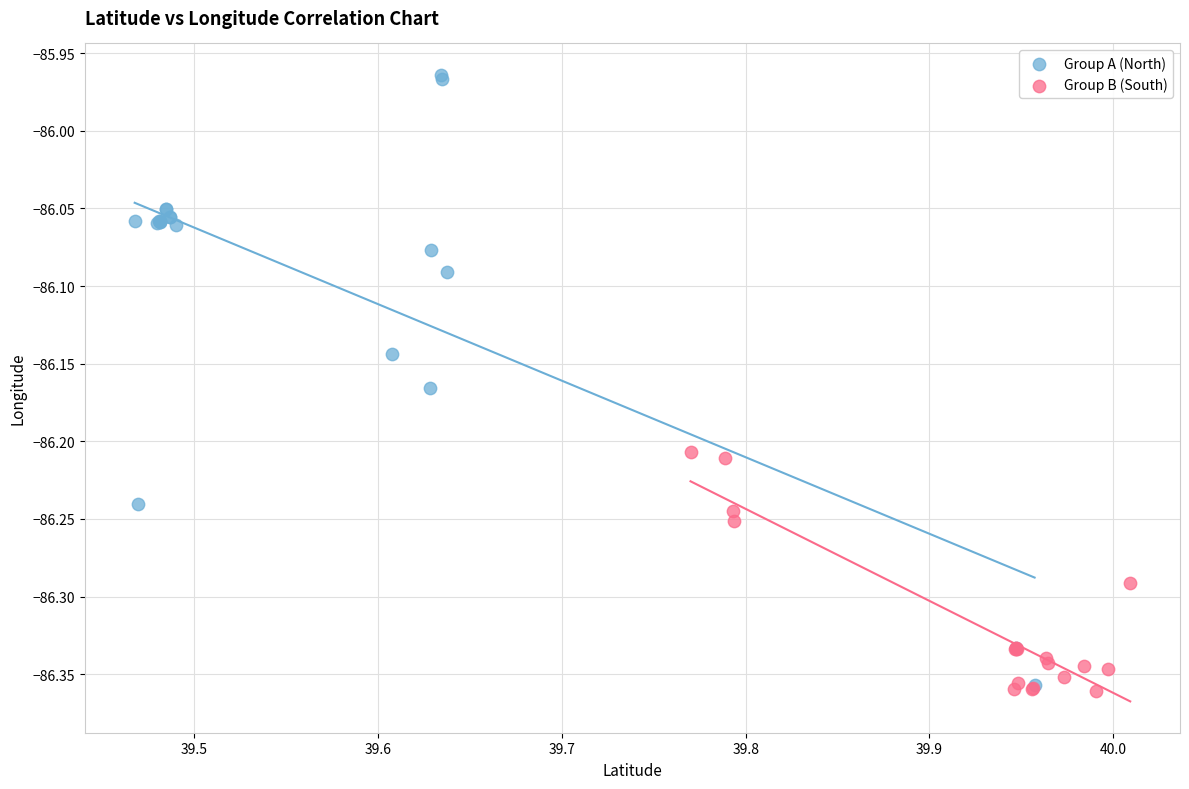

Which series has the largest Y range (max minus min)?

Group A (North)